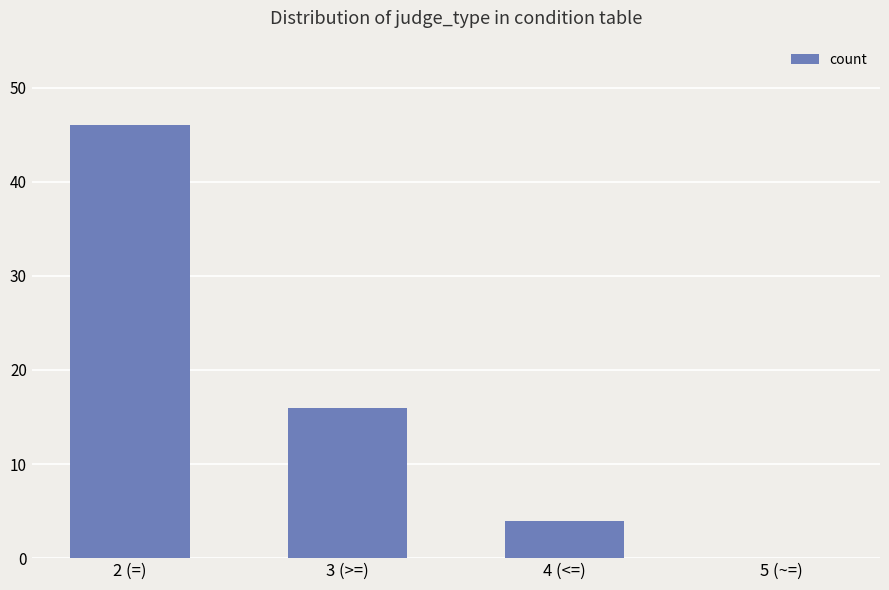

What is the approximate value at 3 (>=)?

16